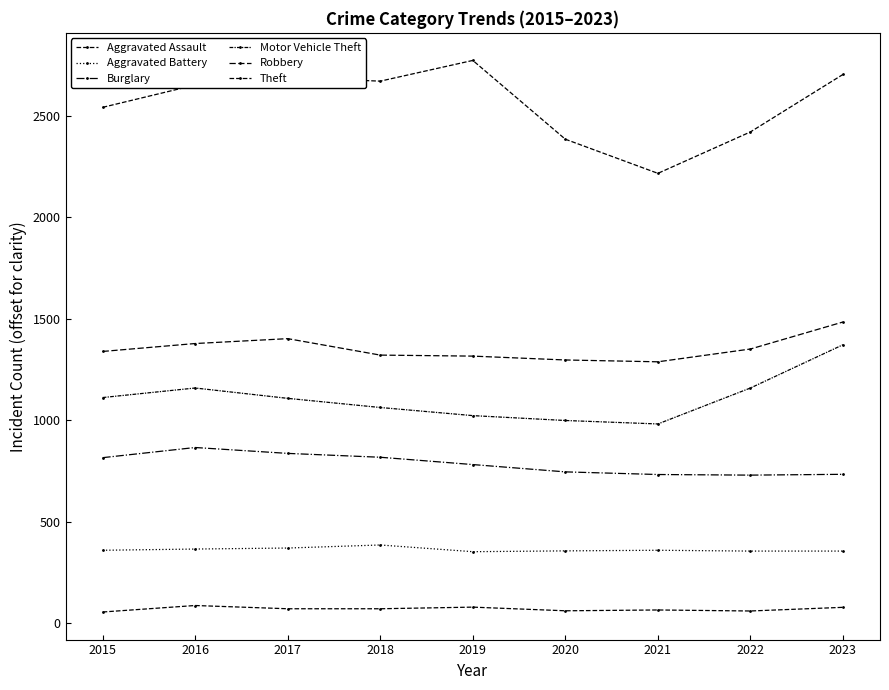

What is the spread (max minus min) of values at 2015?

2485